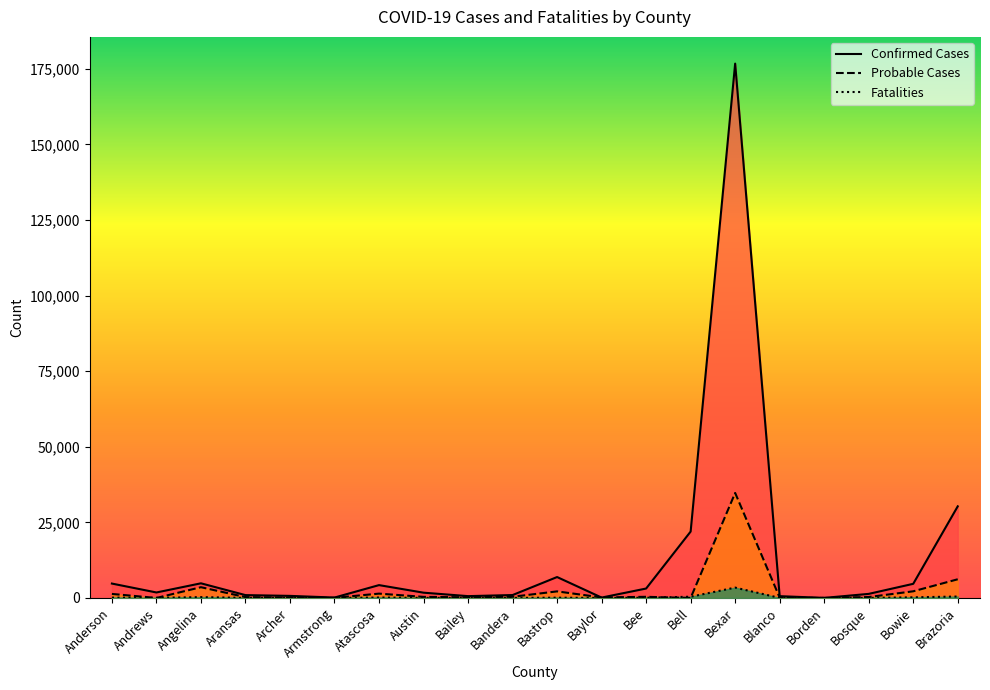

True or false: Confirmed Cases and Fatalities cross at least once.

False